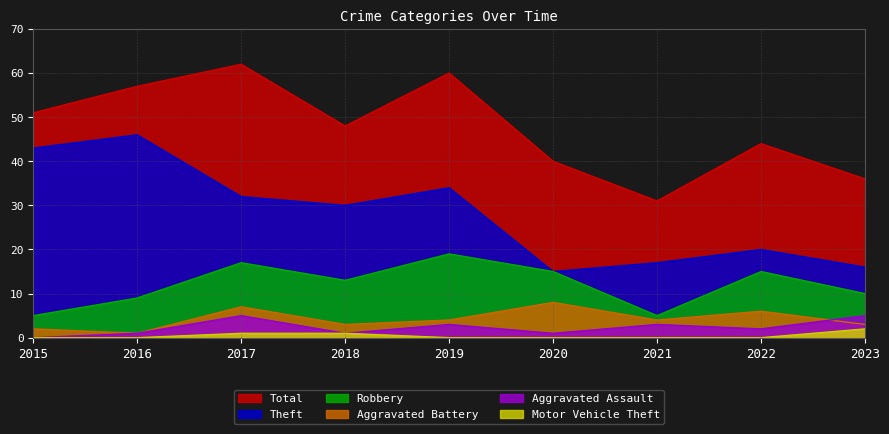

Is it true that Robbery equals 2 at 2015?

False